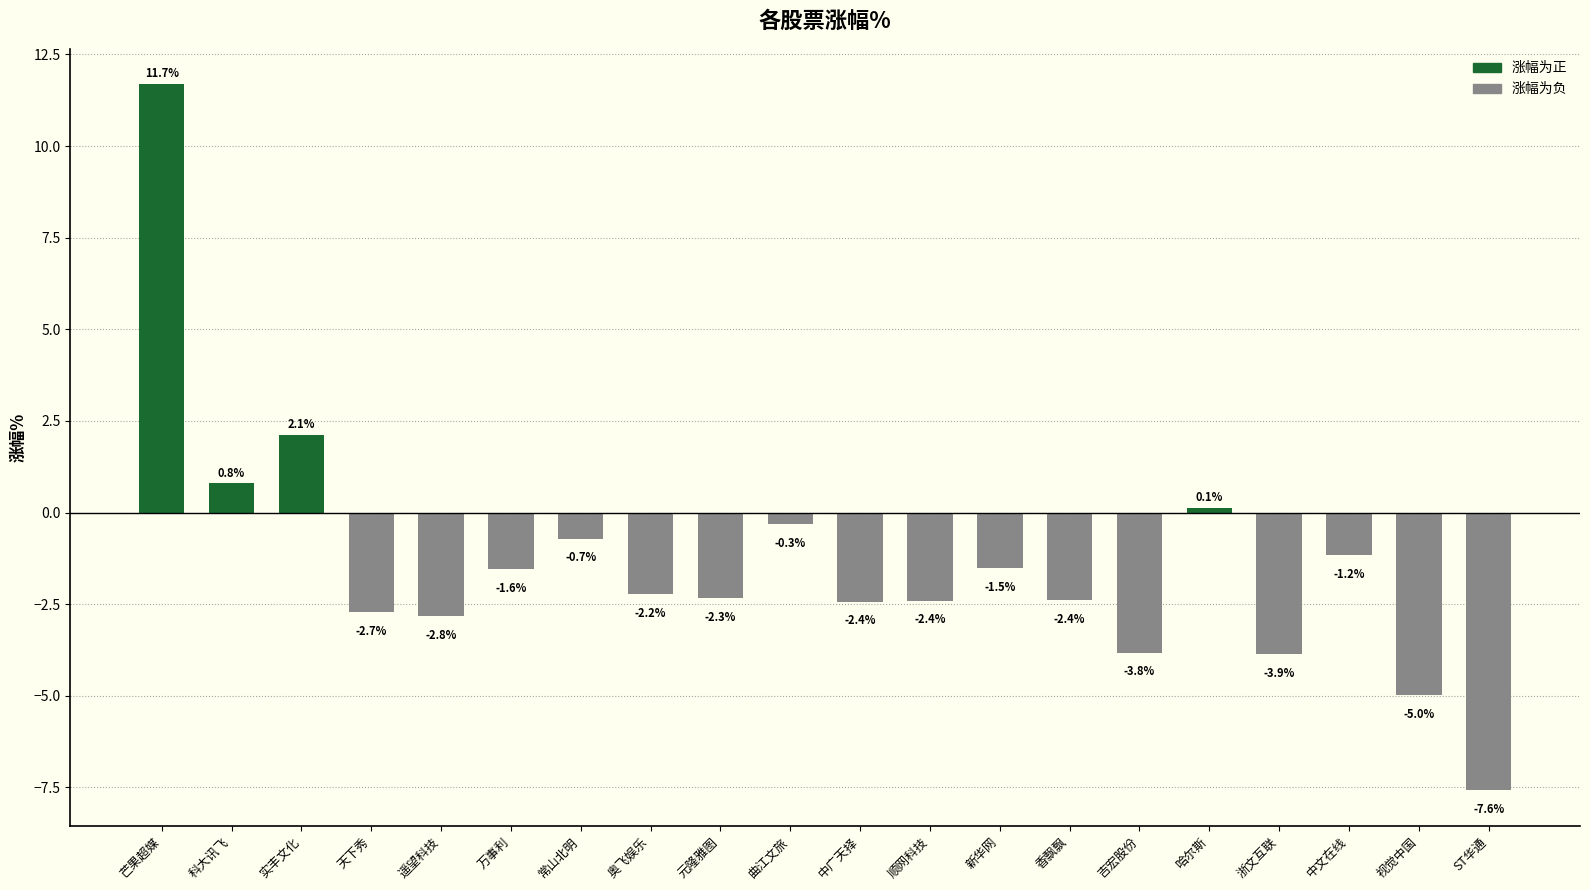

Where does the data first go above -2?

芒果超媒